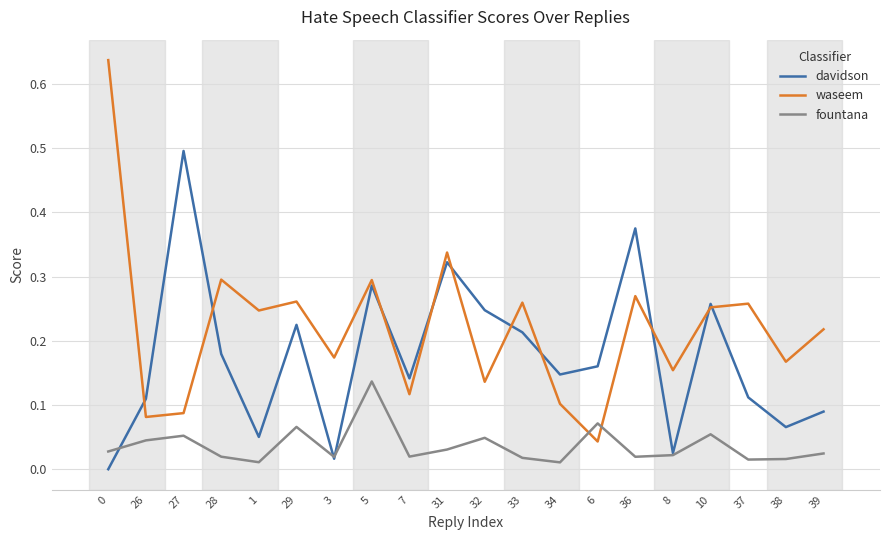

What position from the right is 5?

13